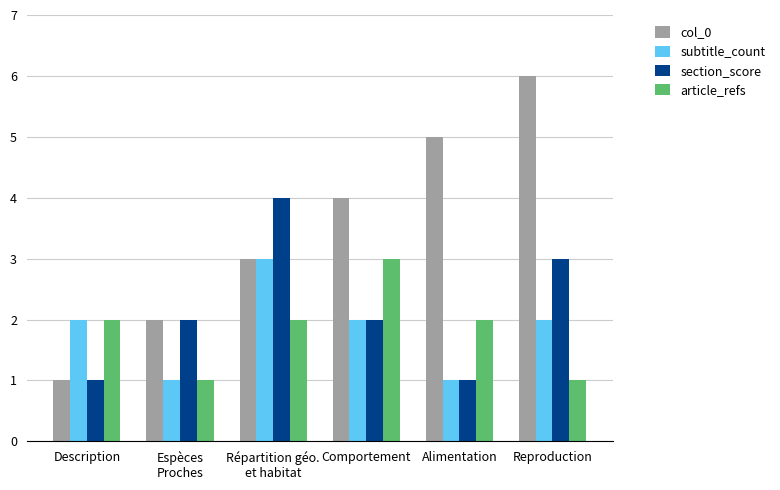

The value of article_refs at Description is 3. True or false?

False